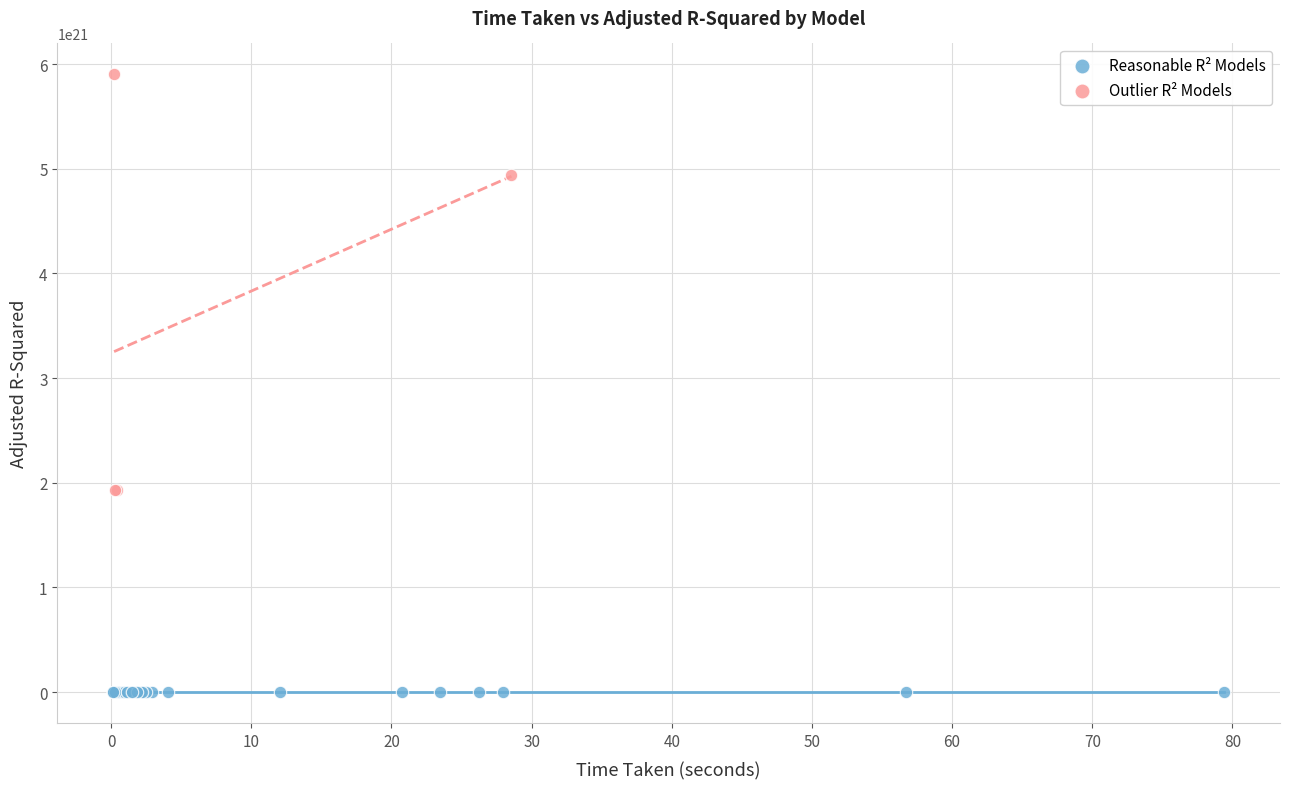

Which series reaches the maximum Y coordinate?

Outlier R² Models